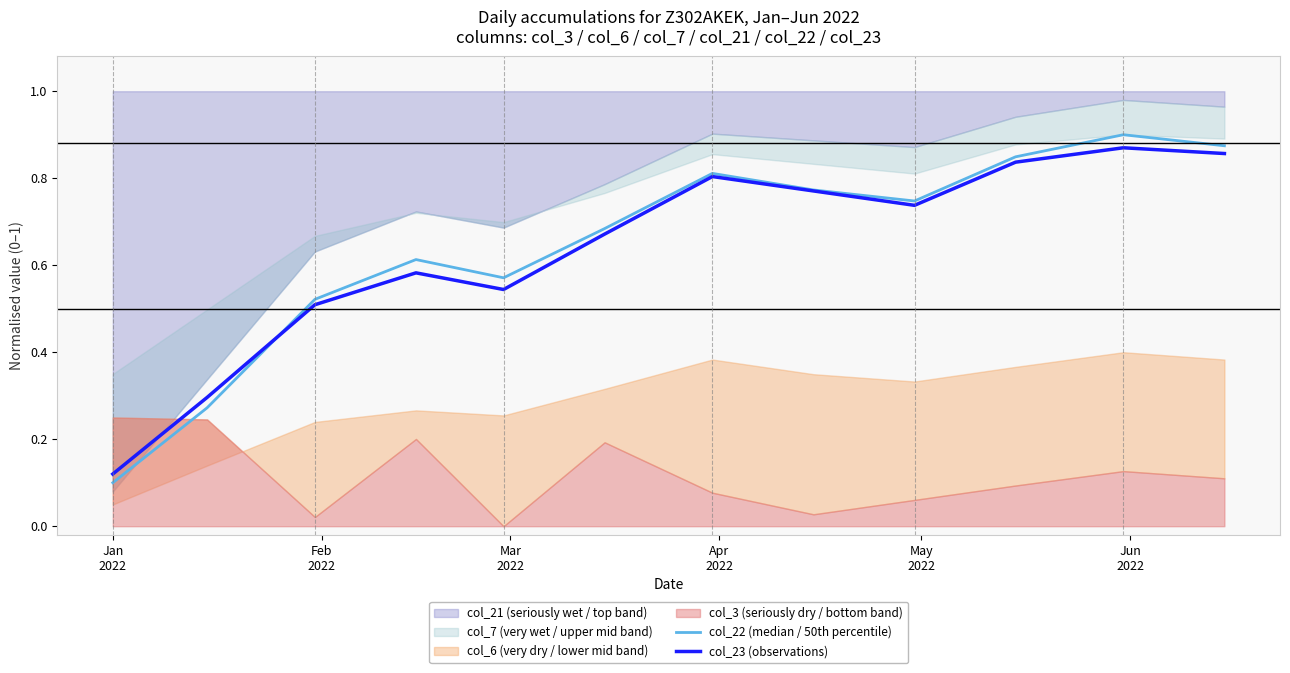

The value of col_22 (median / 50th percentile) at 6 is 0.5. True or false?

False